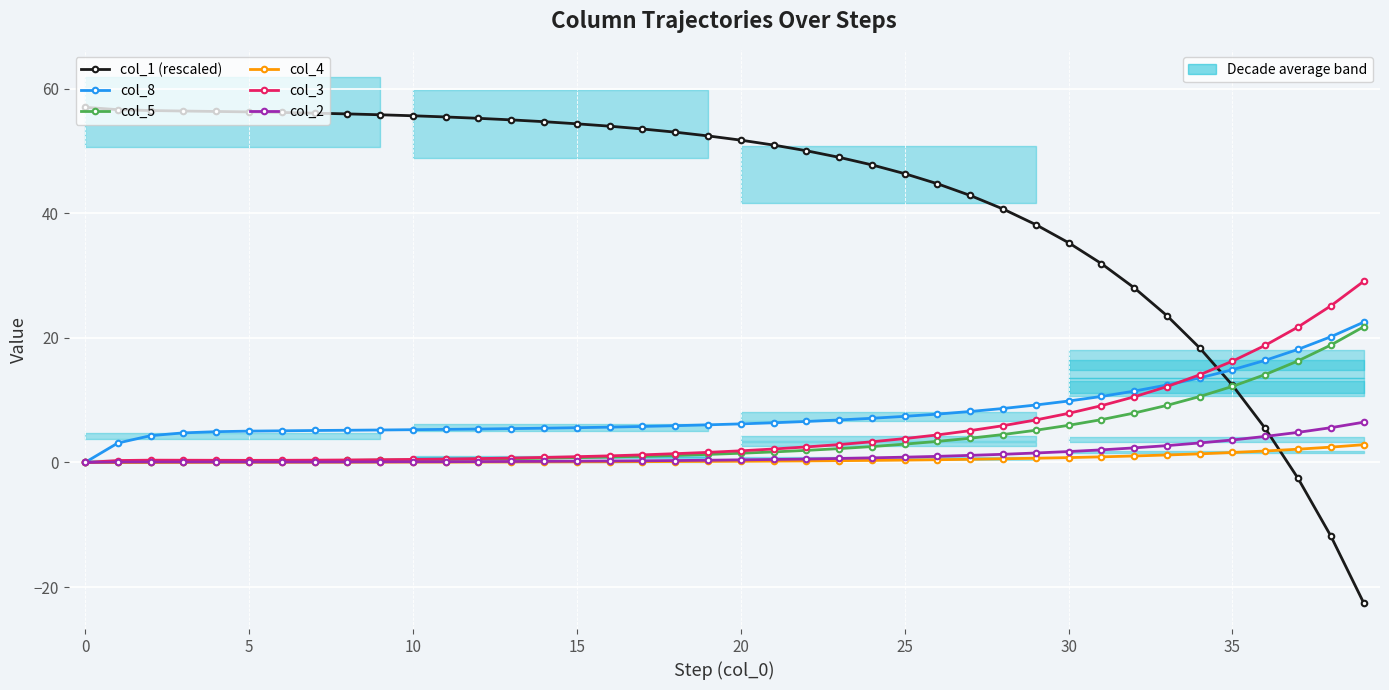

At which label does col_3 reach its peak?

39